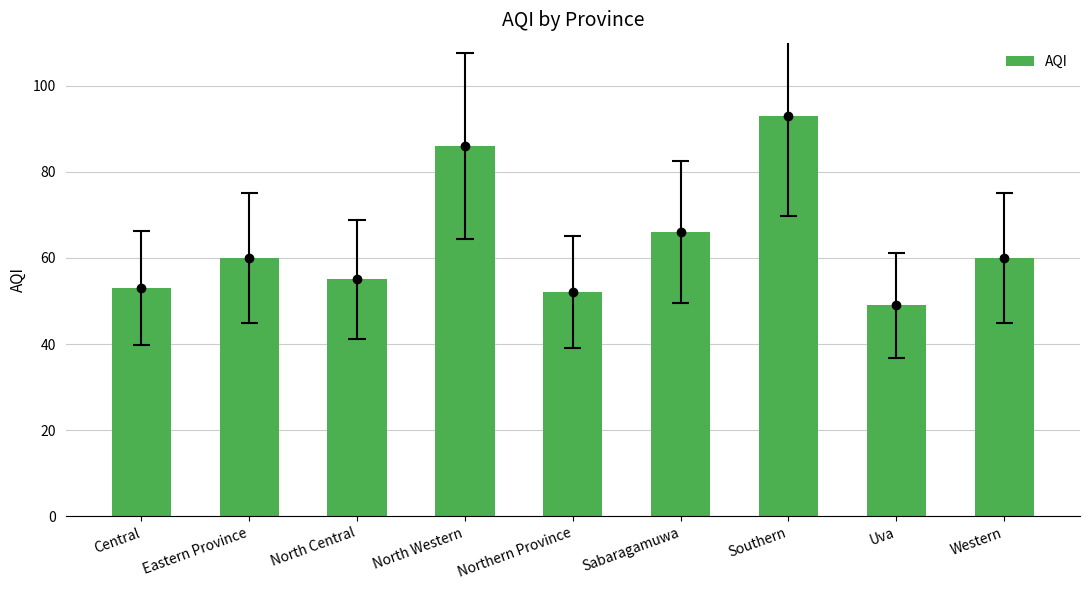

Where does the data first go above 60?

North Western